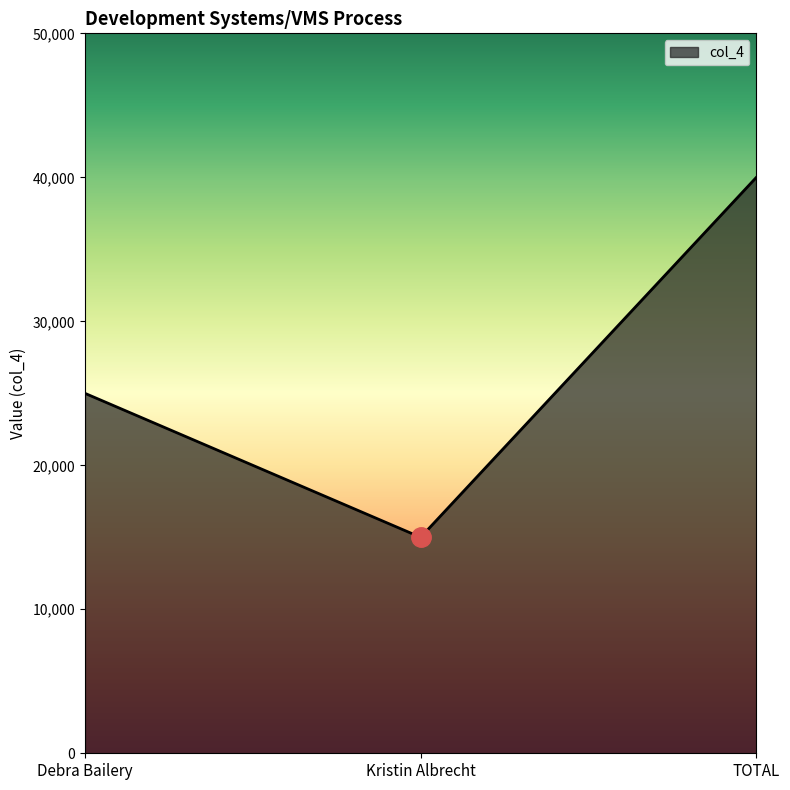

How many lines are shown in the chart?

1